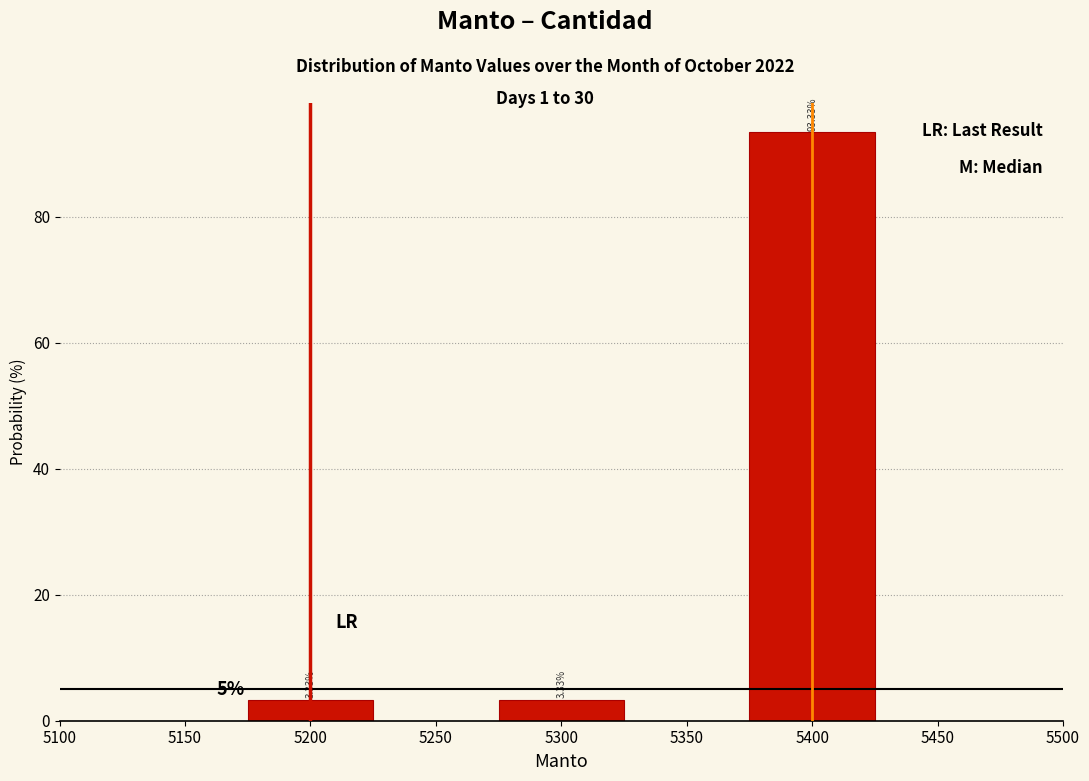

Which has a higher value, 5400 or 5300?

5400